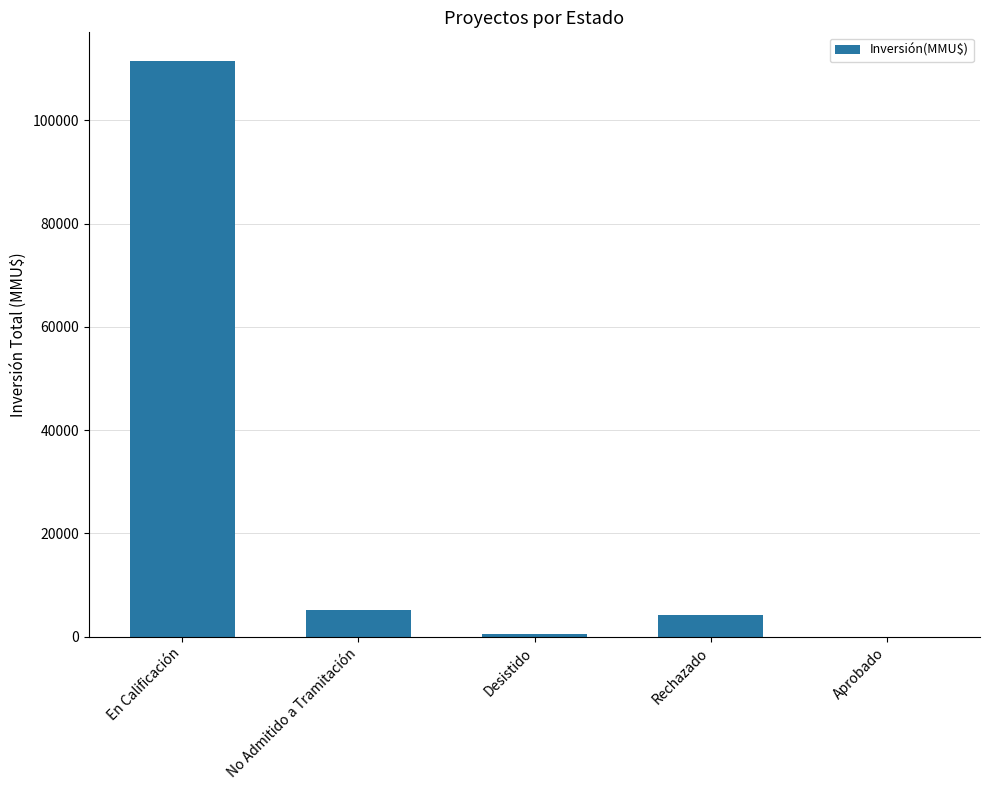

Approximately how many times larger is the value at En Calificación compared to No Admitido a Tramitación?

21.8